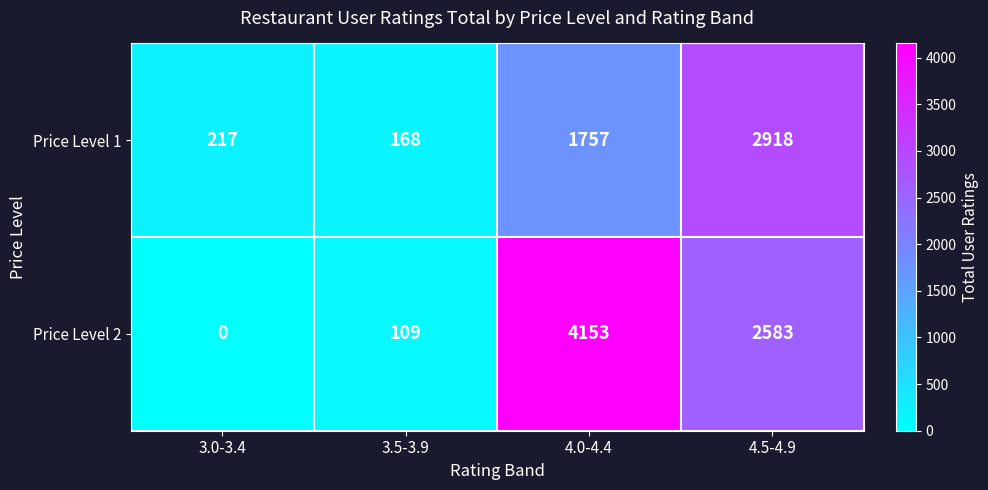

List the labels in order of Price Level 2 value, smallest first.

3.0-3.4, 3.5-3.9, 4.5-4.9, 4.0-4.4